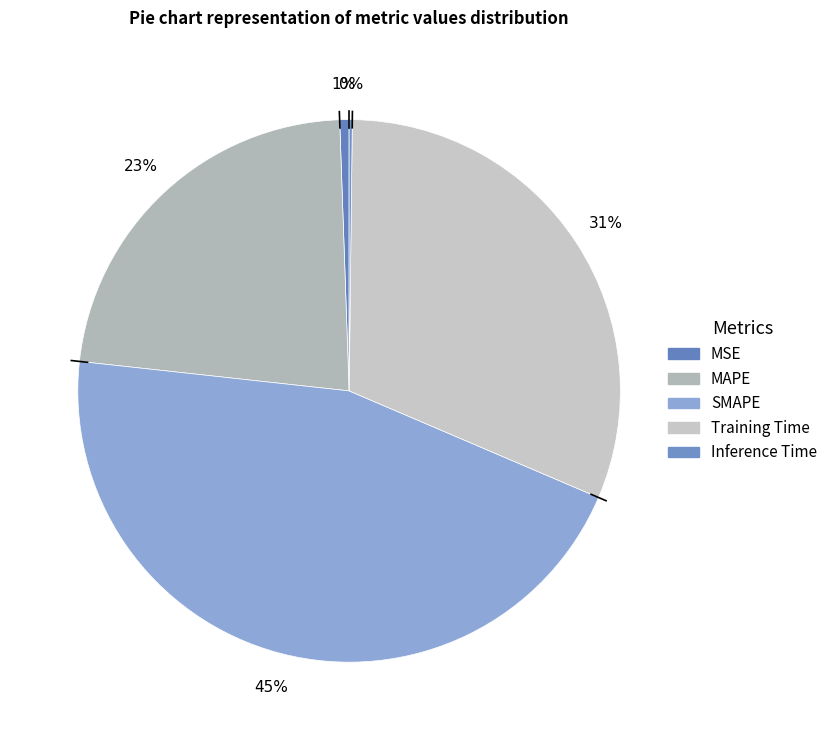

Which slice is the smallest?

Inference Time